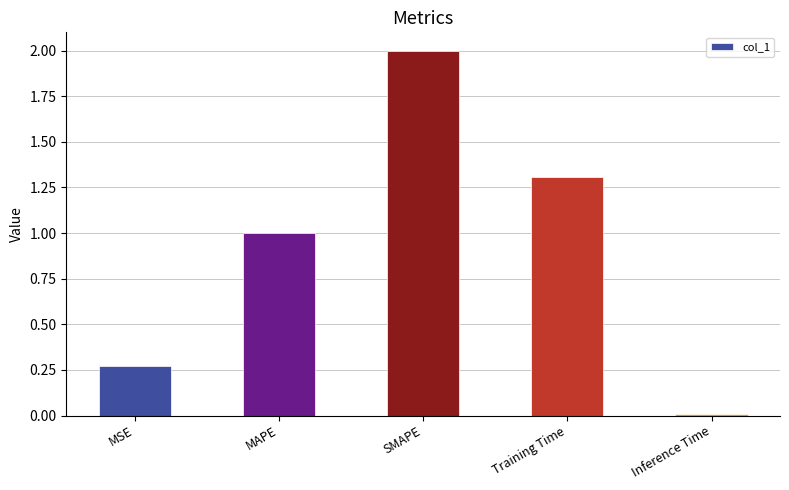

Rank the categories by value from lowest to highest.

Inference Time, MSE, MAPE, Training Time, SMAPE